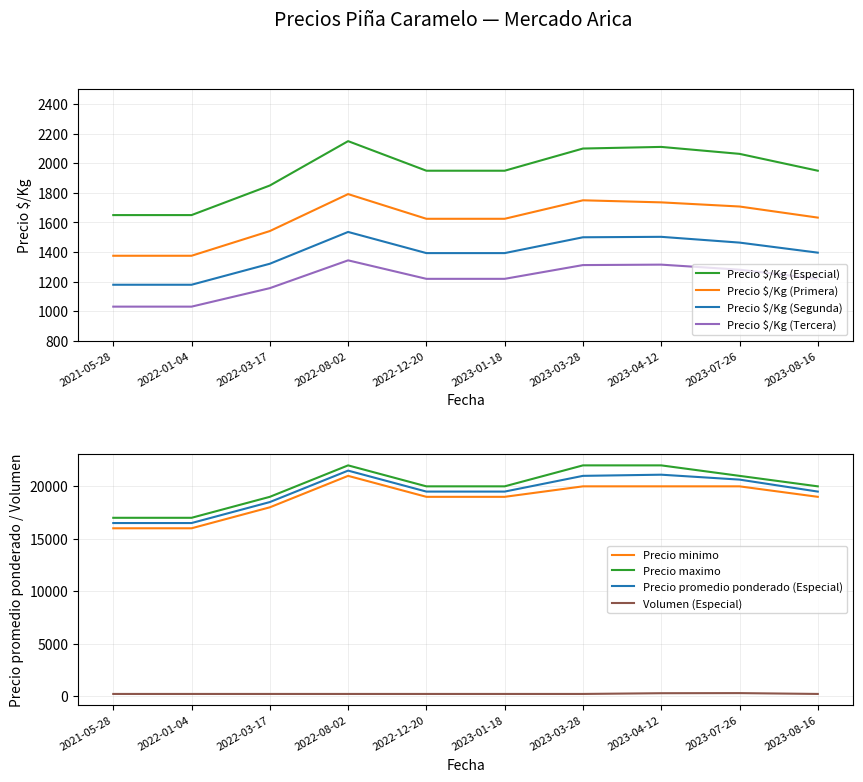

What is the label of the 9th point from the right?

2022-01-04